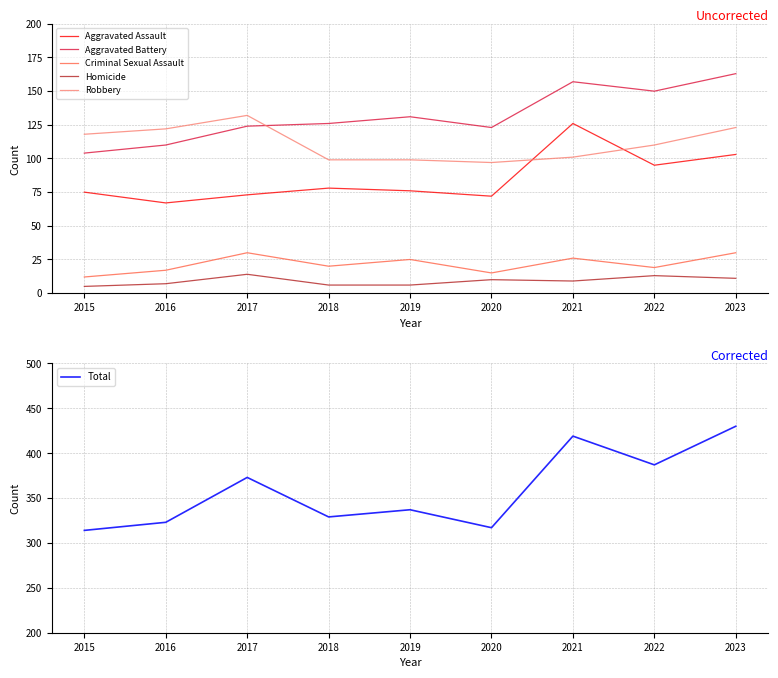

What is the difference between the Aggravated Battery values at 2022 and 2019?

19